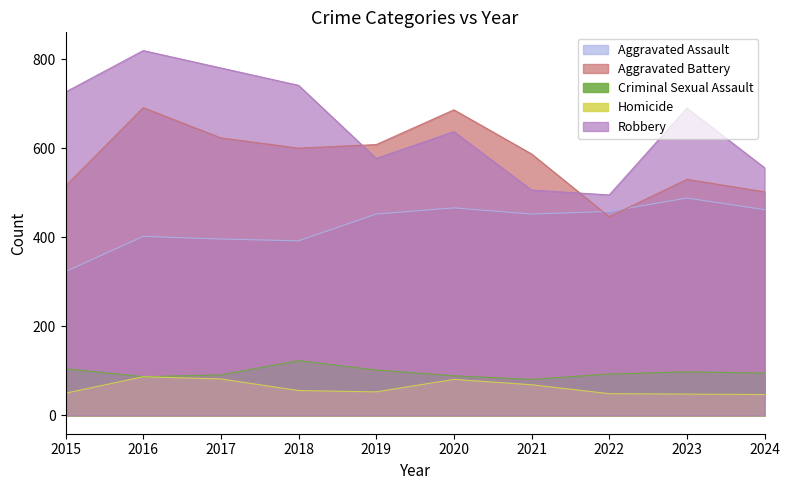

What is the total value across all series at 2021?

1695